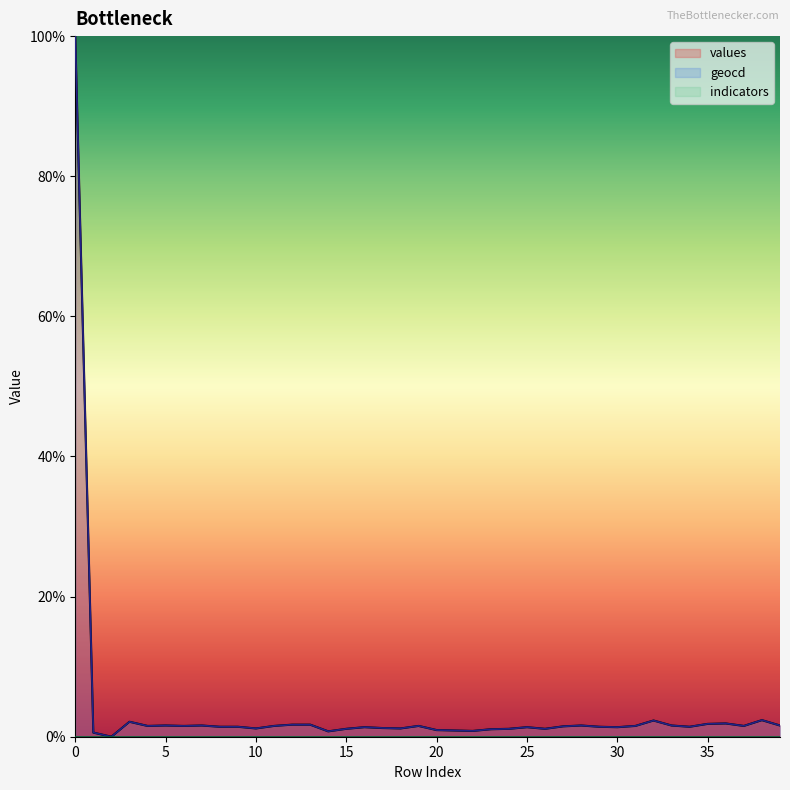

What is the sum of the values values at 15 and 10?

3.3